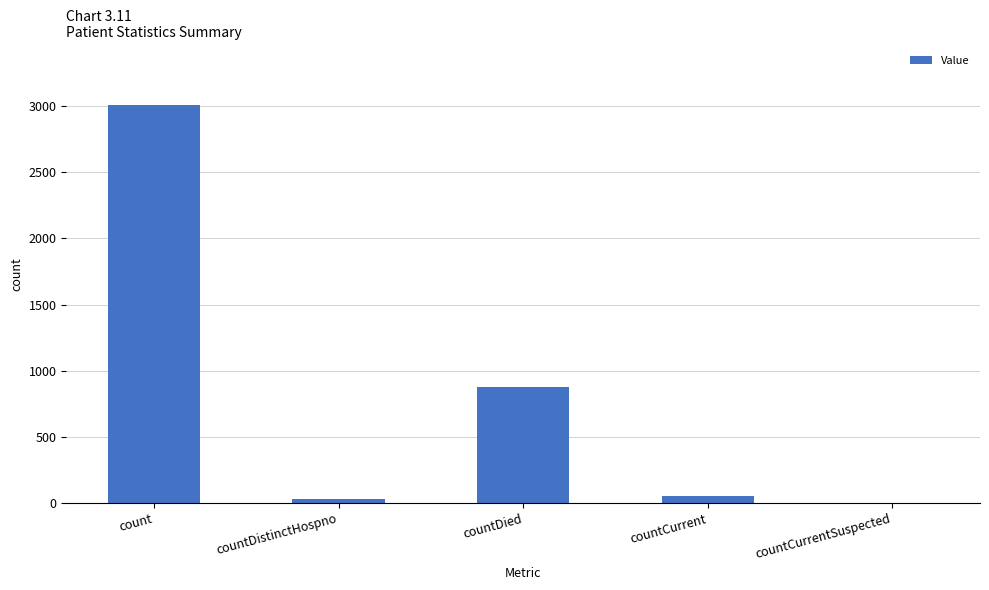

What is the sum of all values?

3969